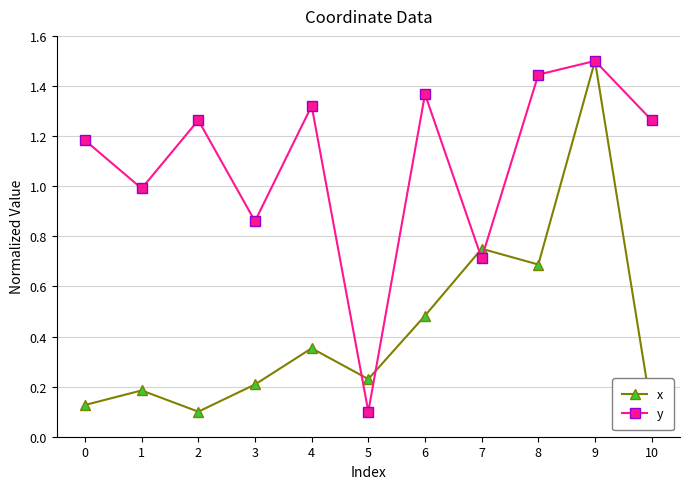

Reading right to left, list all the values displayed in this chart.

x: 0.1	1.5	0.7	0.8	0.5	0.2	0.4	0.2	0.1	0.2	0.1
y: 1.3	1.5	1.4	0.7	1.4	0.1	1.3	0.9	1.3	1.0	1.2